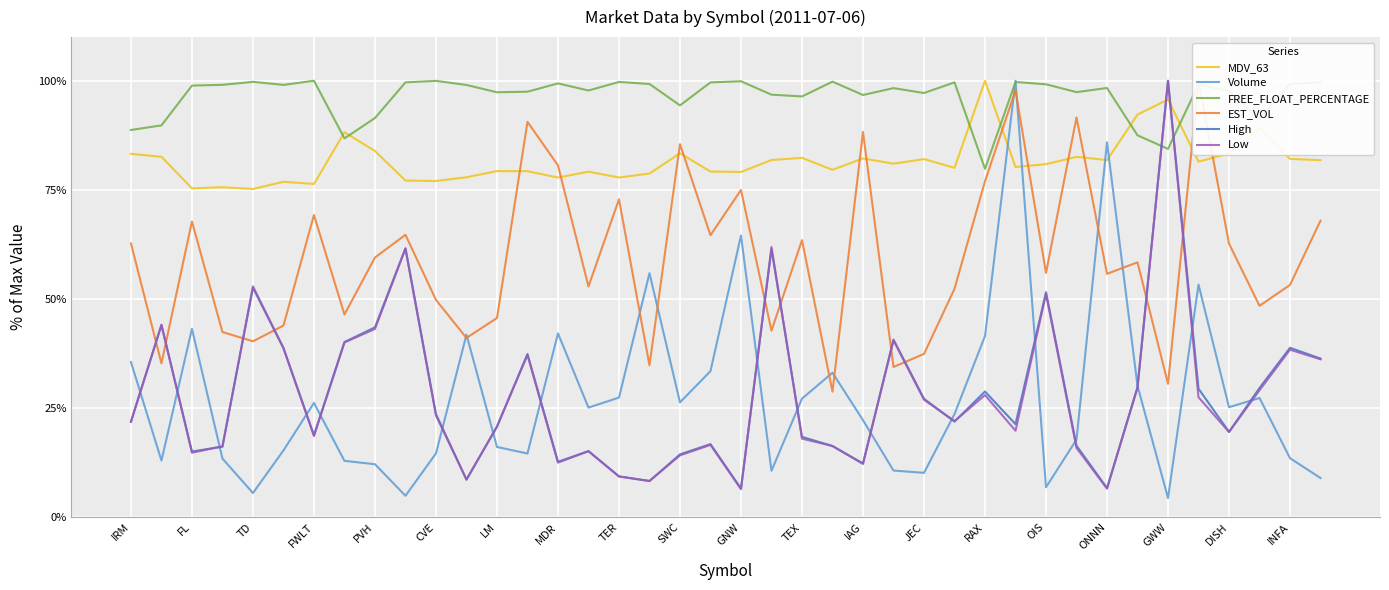

Which category has the lowest value in the EST_VOL series?

23